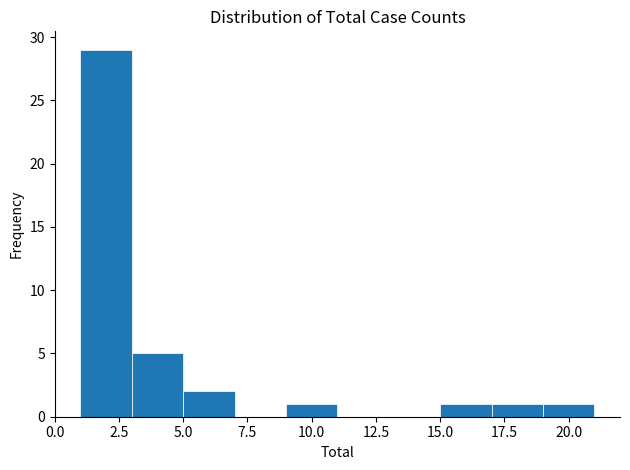

Which range on the x-axis has the tallest bar?

1 to 3